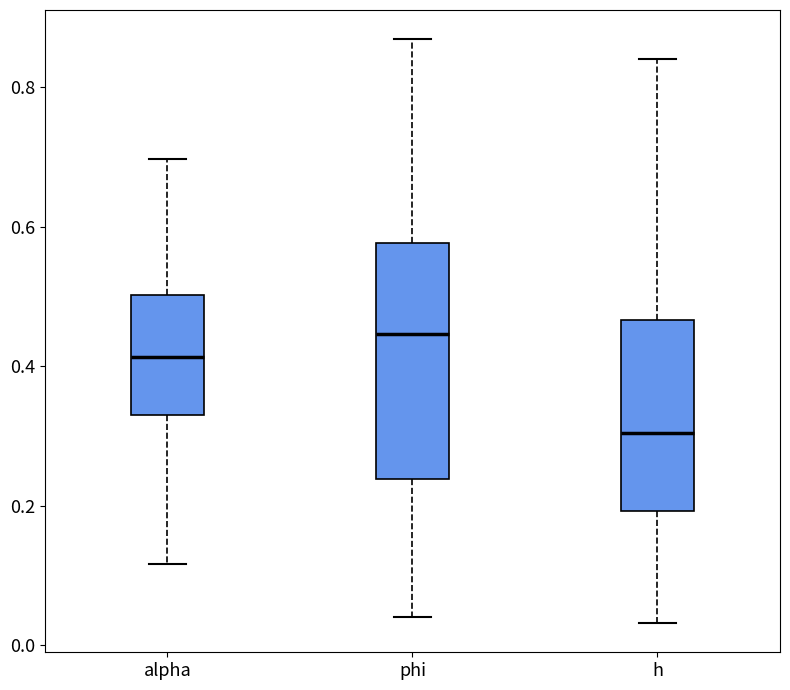

Where is the upper edge of the box for phi on the y-axis? The values are not printed on the chart, so give them approximately, as read against the axis.

0.58